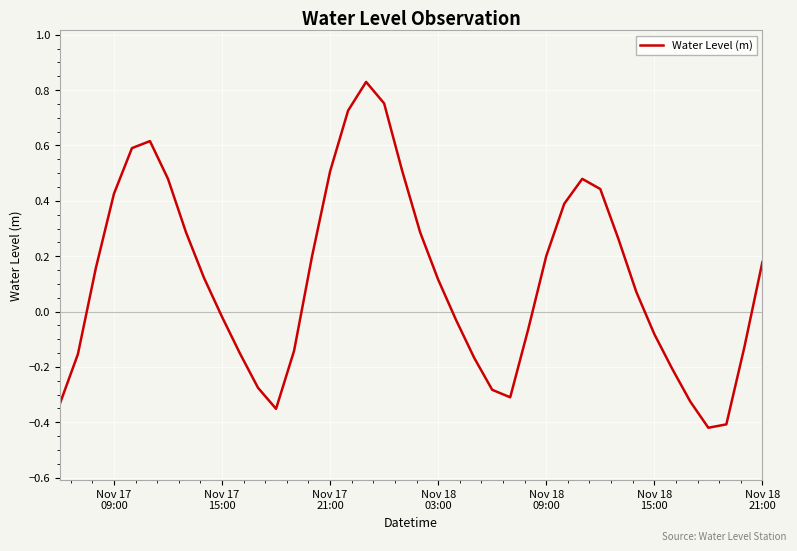

How many values are above zero?

22